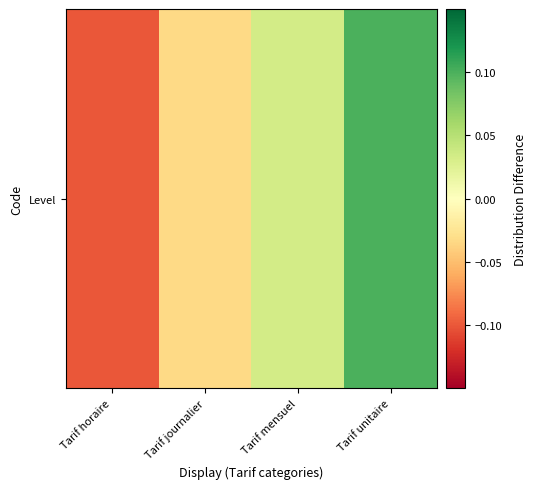

Count the number of categories in the chart.

4